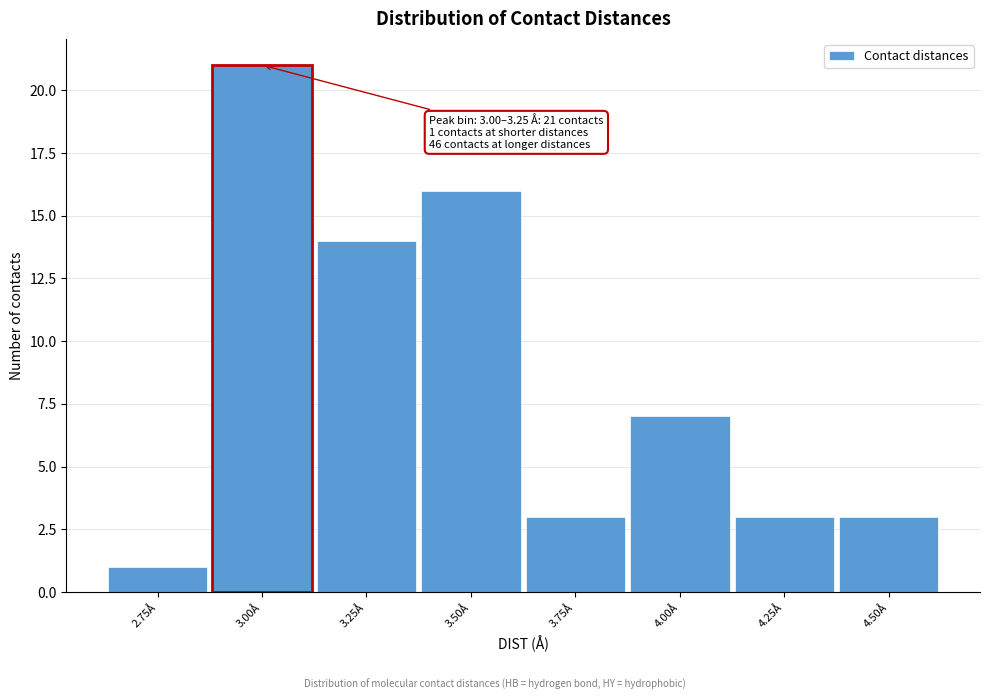

Reading right to left, what are all the values shown in this chart?

4.50Å=3	4.25Å=3	4.00Å=7	3.75Å=3	3.50Å=16	3.25Å=14	3.00Å=21	2.75Å=1